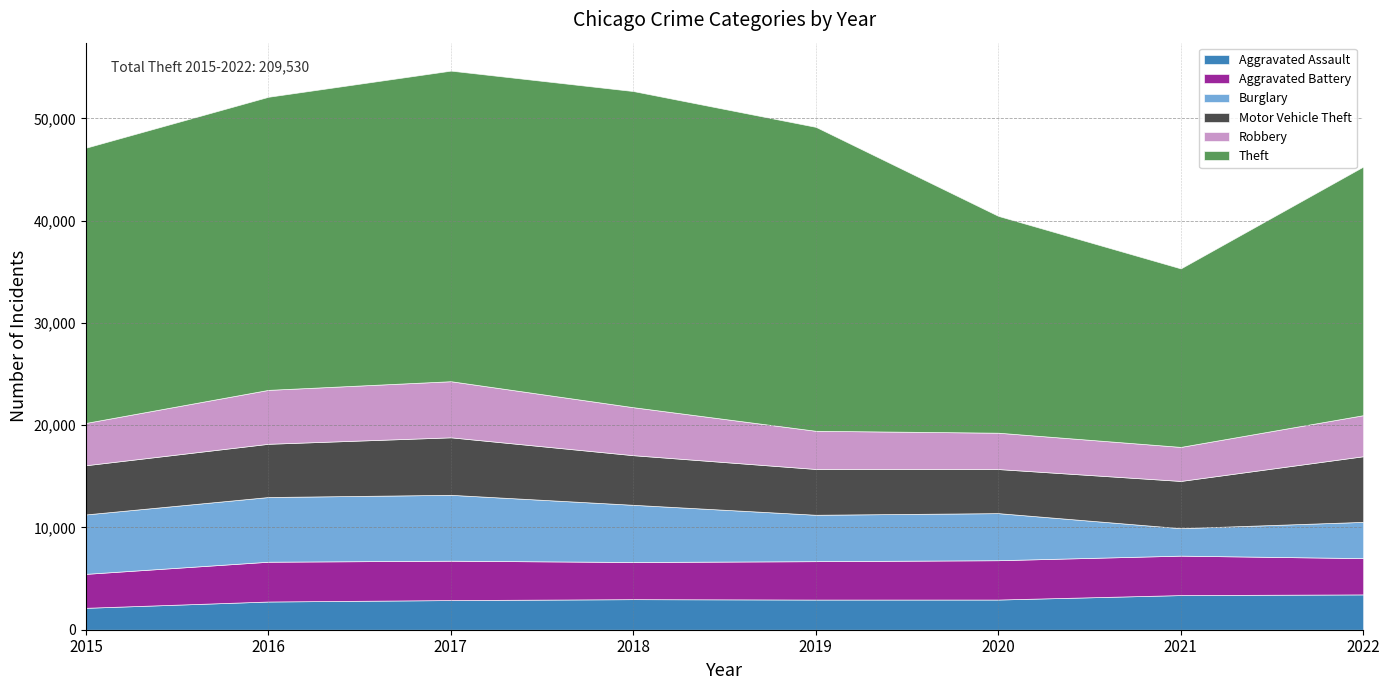

Where is the first local minimum for Robbery?

2021